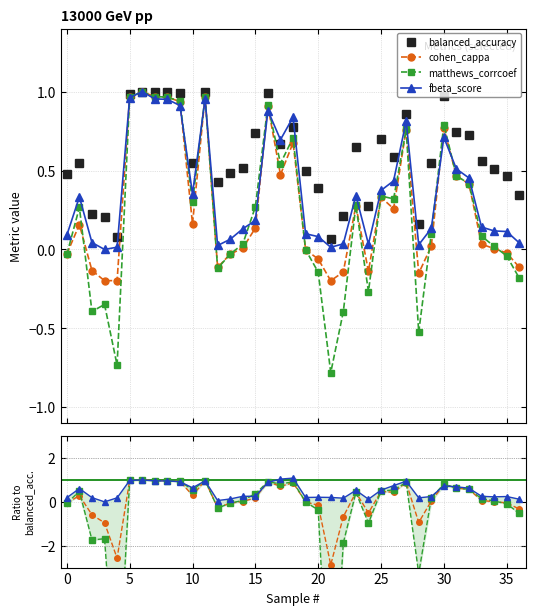

How many data points in cohen_cappa are less than 0?

14